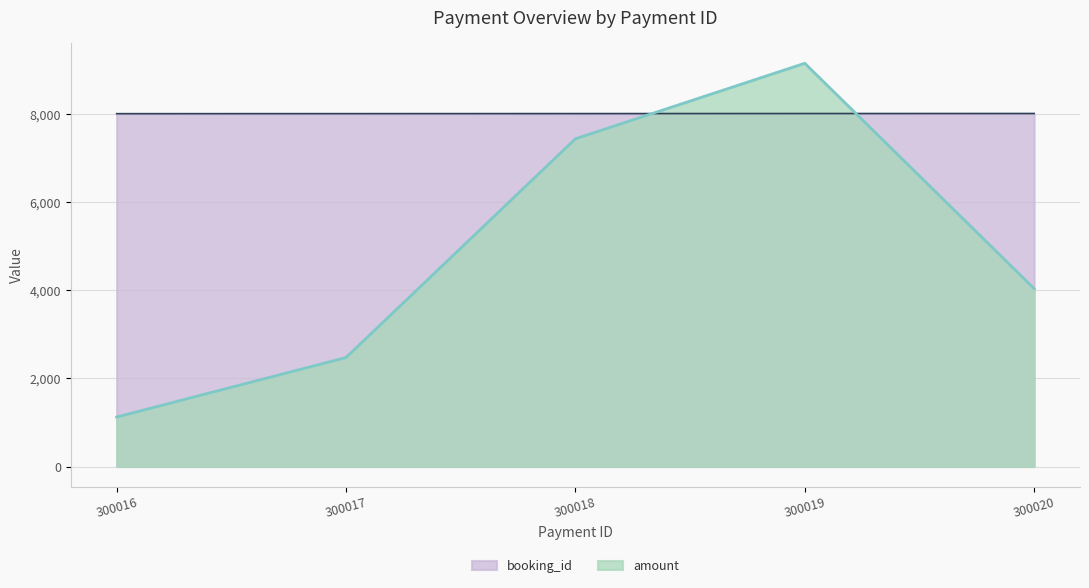

What is the difference between the maximum and minimum values in the booking_id series?

4